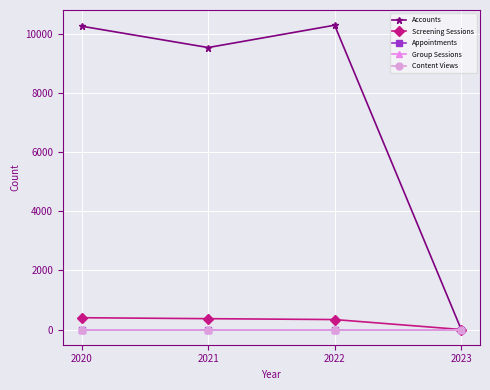

Is the value of Appointments at 2023 greater than the value of Accounts at 2020?

No